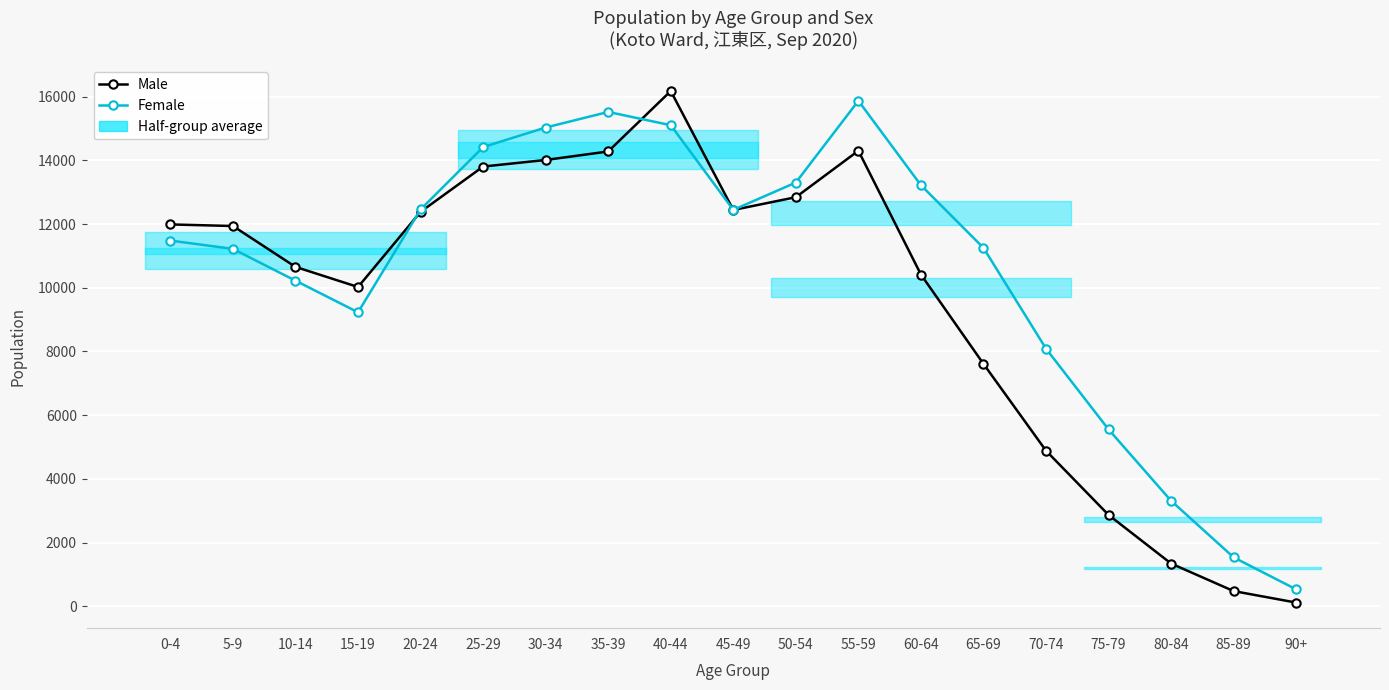

What is the total value across all series at 45-49?

24889